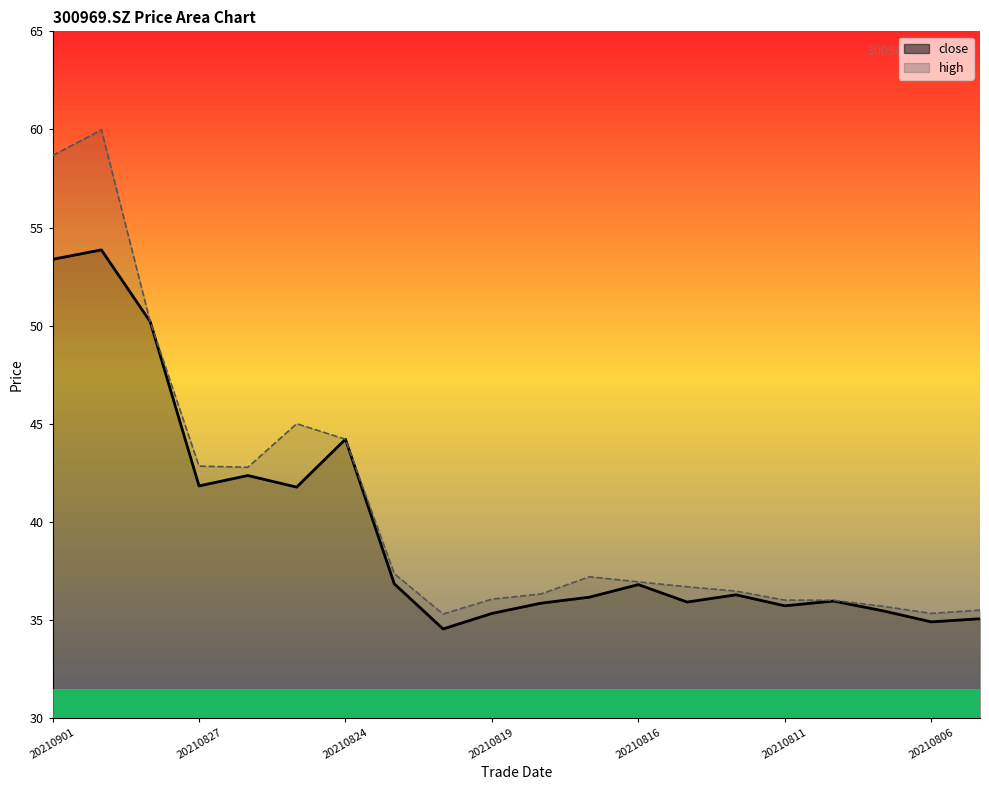

Is the value of high at 20210831 greater than the value of close at 20210810?

Yes